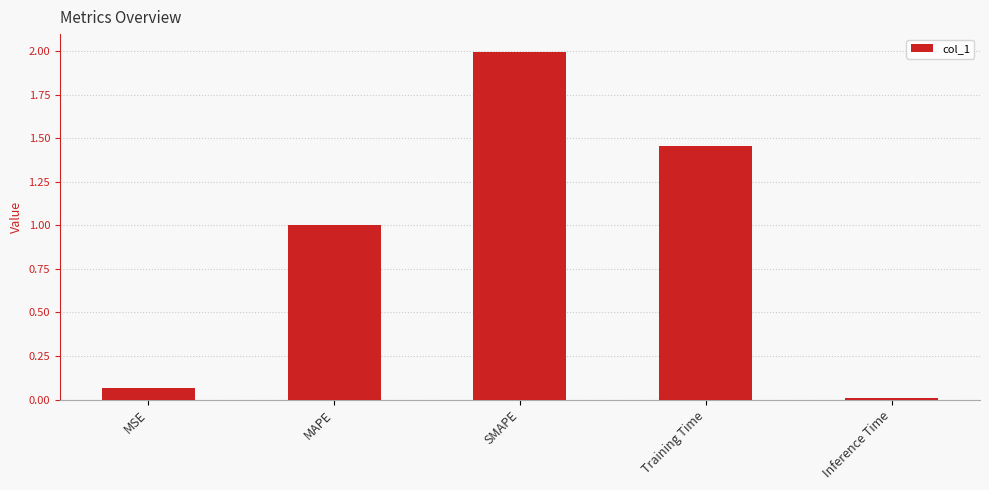

The value at Inference Time is 0.0. True or false?

True